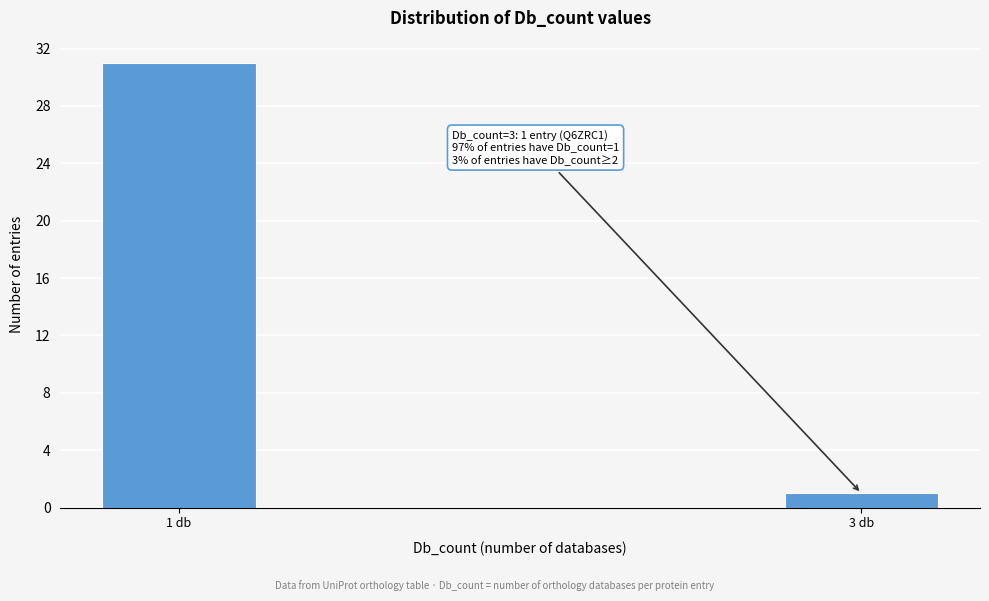

Reading left to right, extract all data points from this chart.

31	1